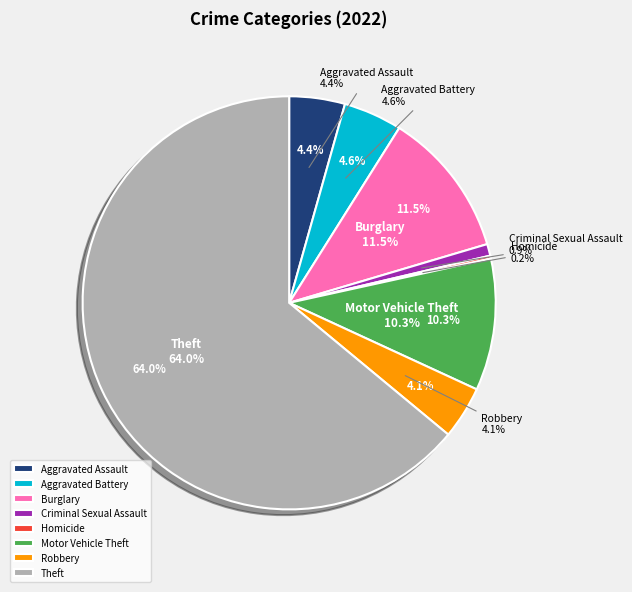

What is the total percentage of Aggravated Battery and Aggravated Assault?

8.9%